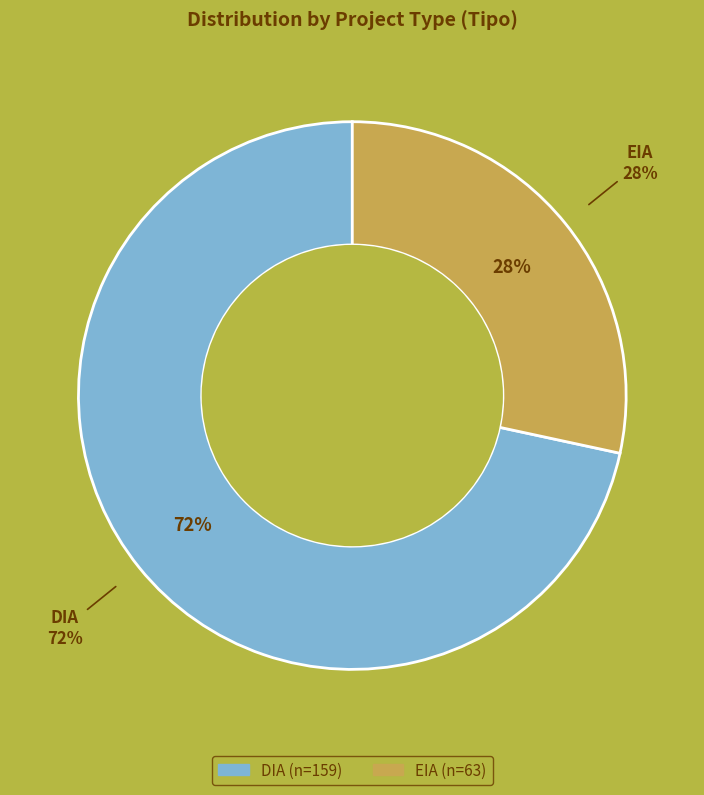

To the nearest percent, what percentage of the pie is EIA?

28%